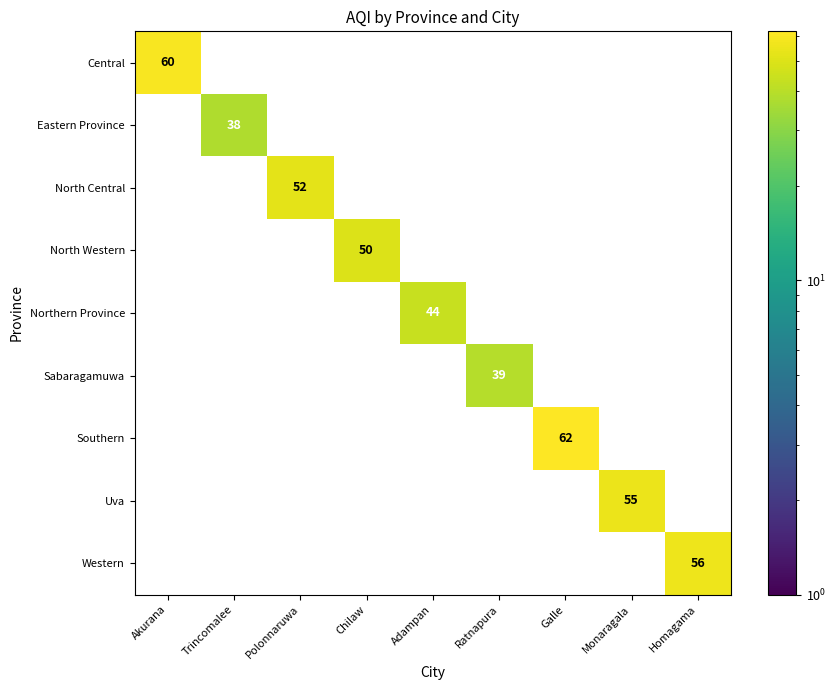

What is the approximate value of North Central at Polonnaruwa?

52.0